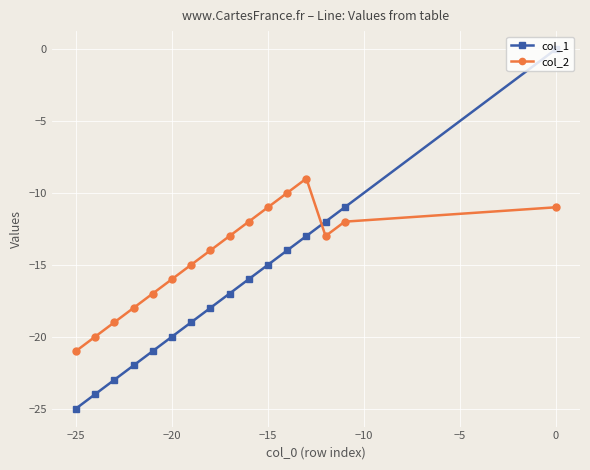

Which series has the largest total across all categories?

col_2